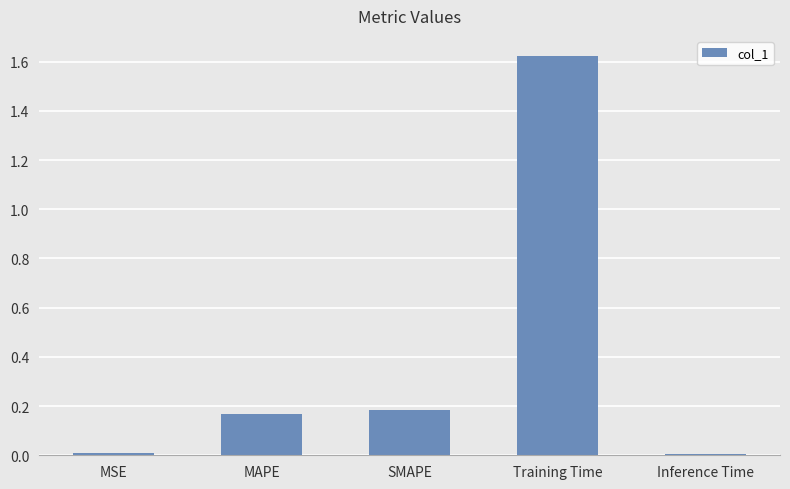

The value at MSE is 0.0. True or false?

True